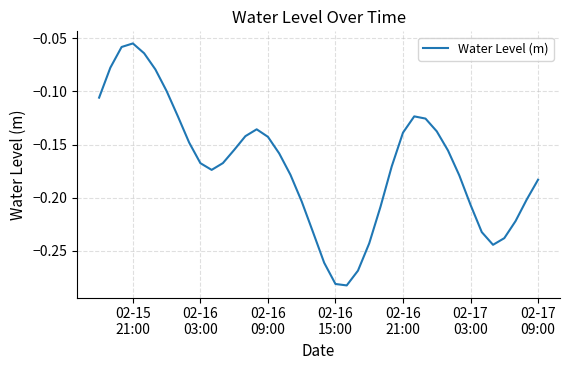

Is this an area chart (filled region under the line)?

No